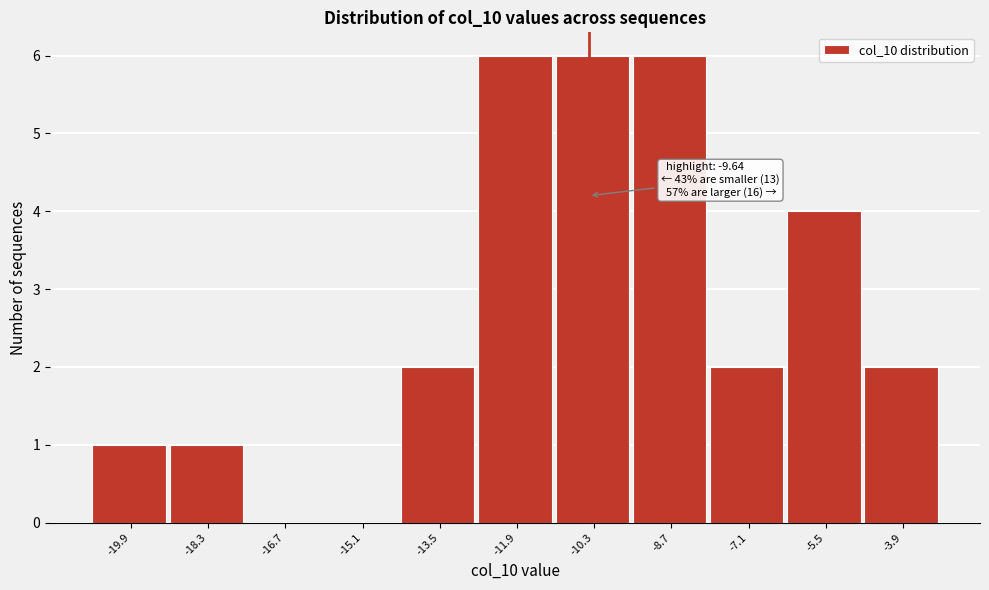

Reading left to right, what are all the values shown in this chart?

-19.9=1	-18.3=1	-16.7=0	-15.1=0	-13.5=2	-11.9=6	-10.3=6	-8.7=6	-7.1=2	-5.5=4	-3.9=2